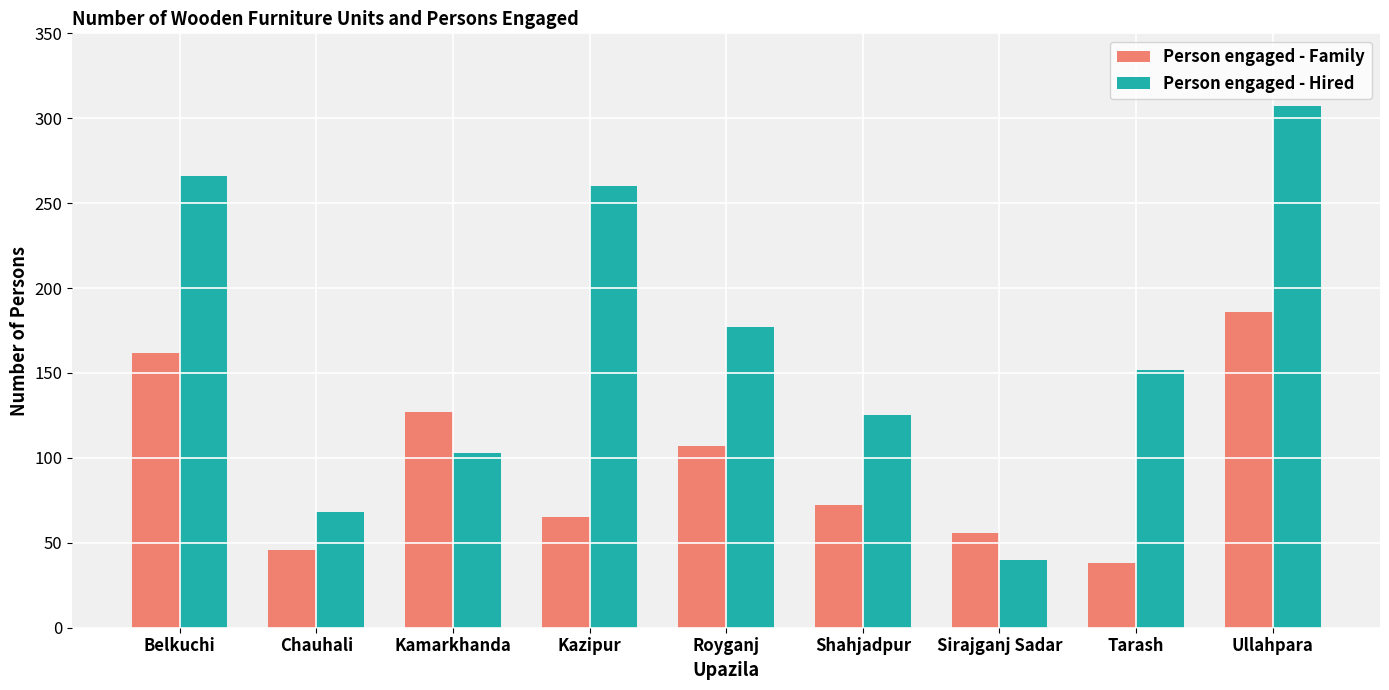

How many data points does each series have?

9